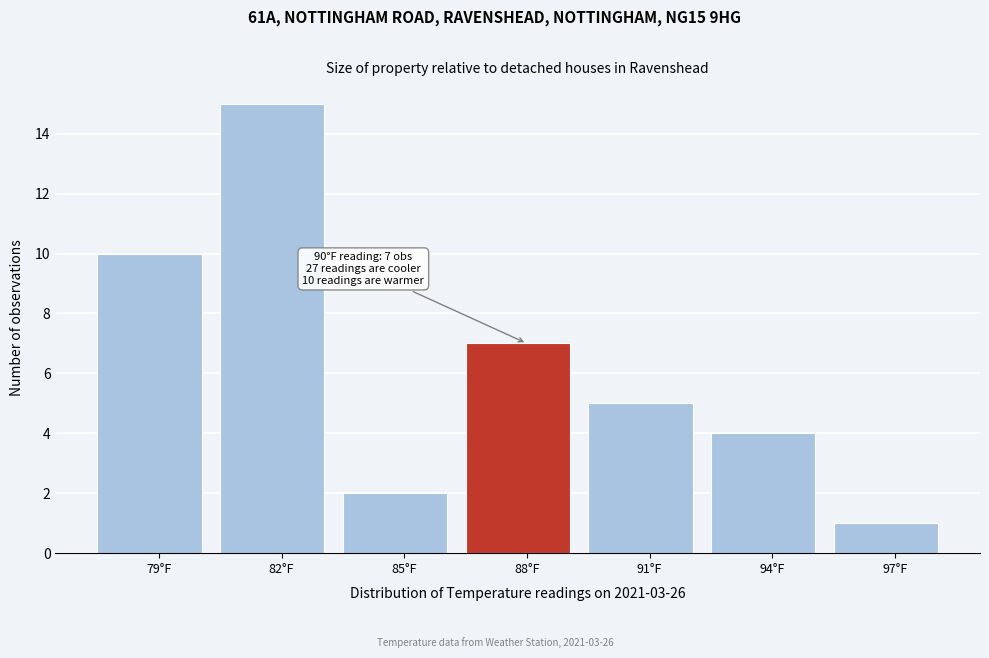

Reading right to left, list all the values displayed in this chart.

1	4	5	7	2	15	10